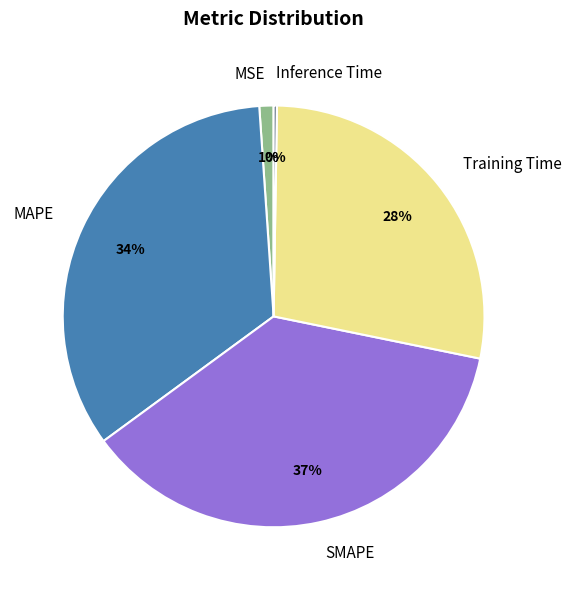

Between SMAPE and Training Time, which is larger?

SMAPE